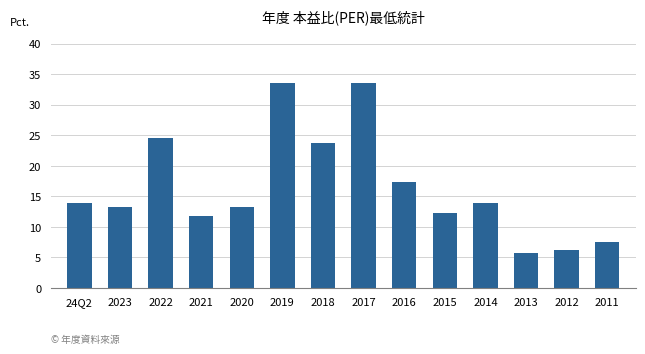

Is it true that the value at 2012 is 6.2?

True